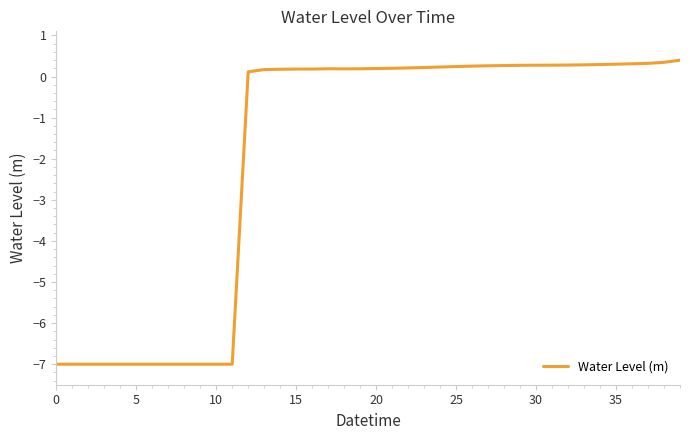

What is the minimum value shown in the chart?

-7.0